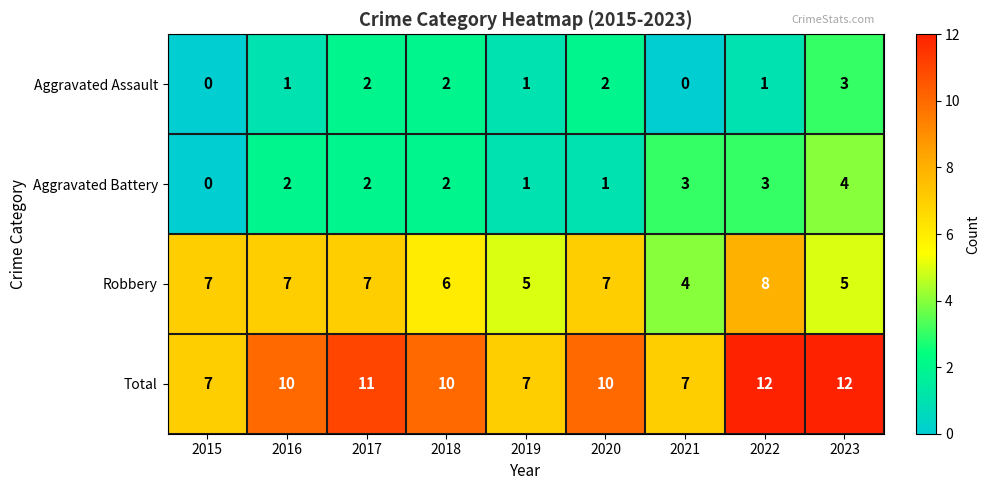

True or false: Aggravated Assault has a value of 3 at 2017.

False